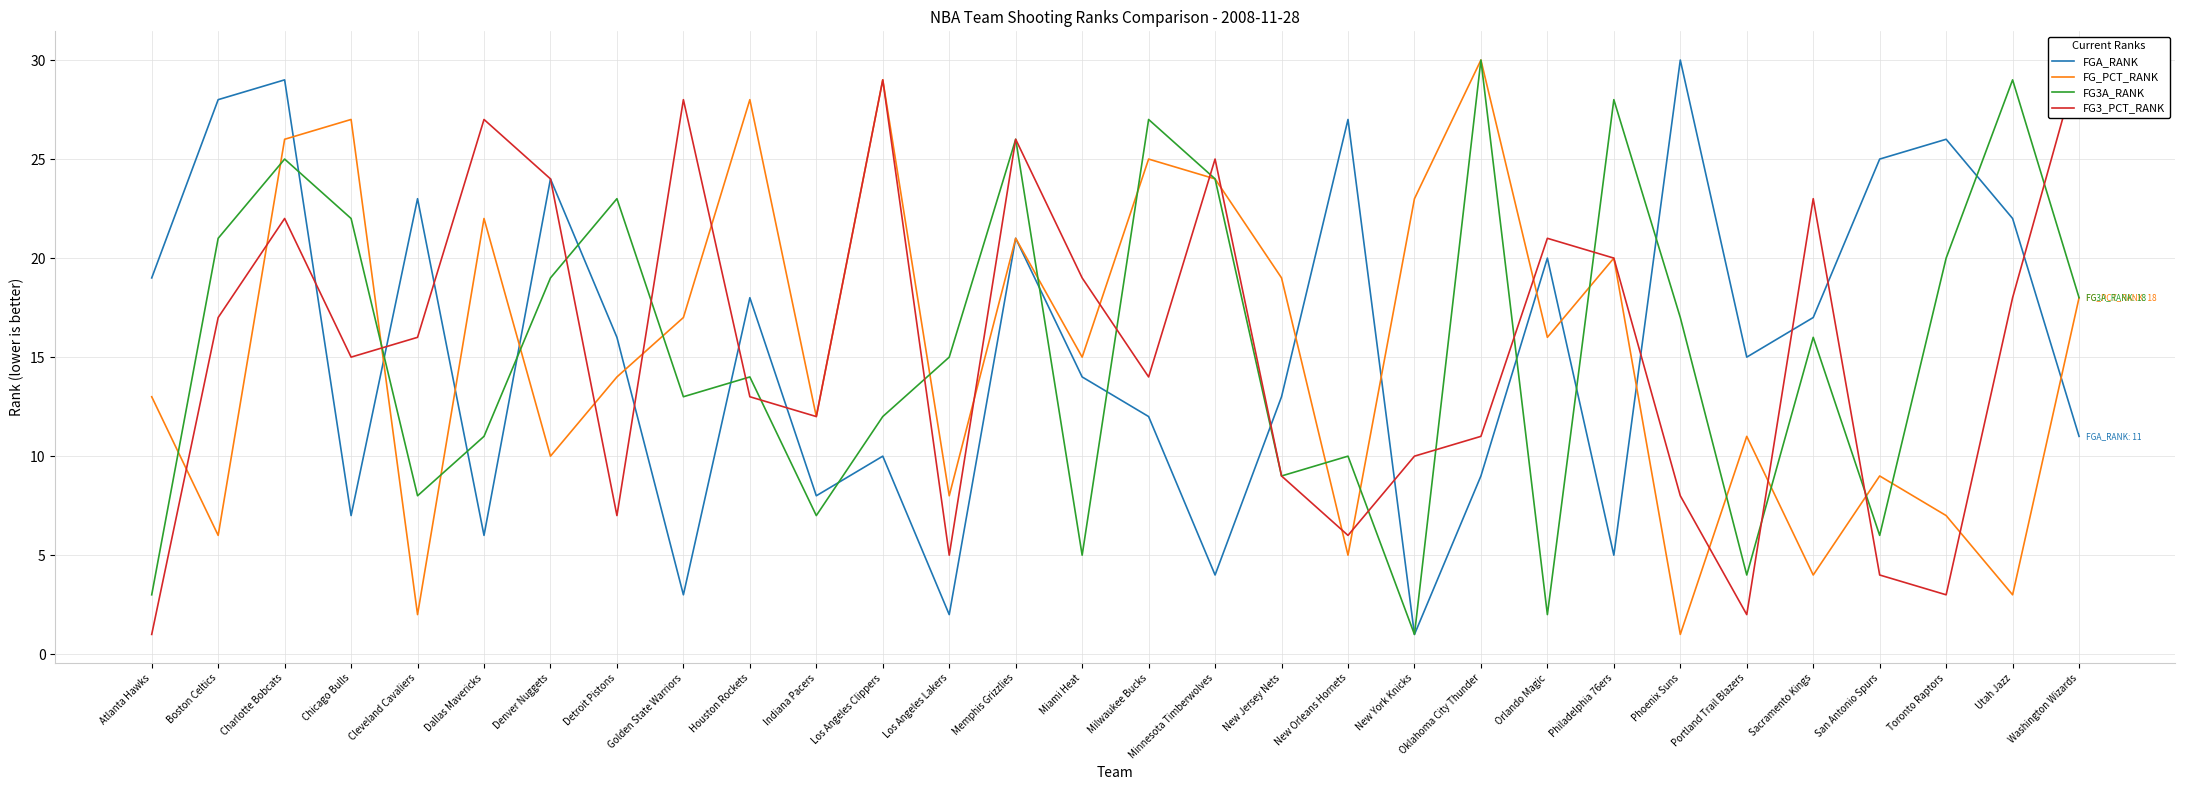

At which label does FG3_PCT_RANK first exceed 16?

Boston Celtics